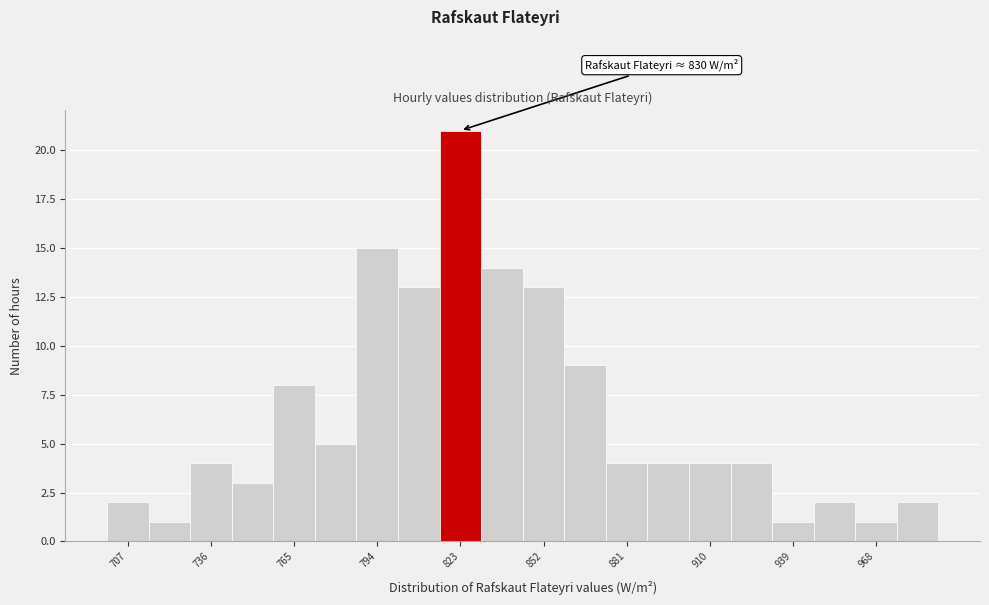

Read against the x-axis, roughly where is the centre of the tallest bar?

825